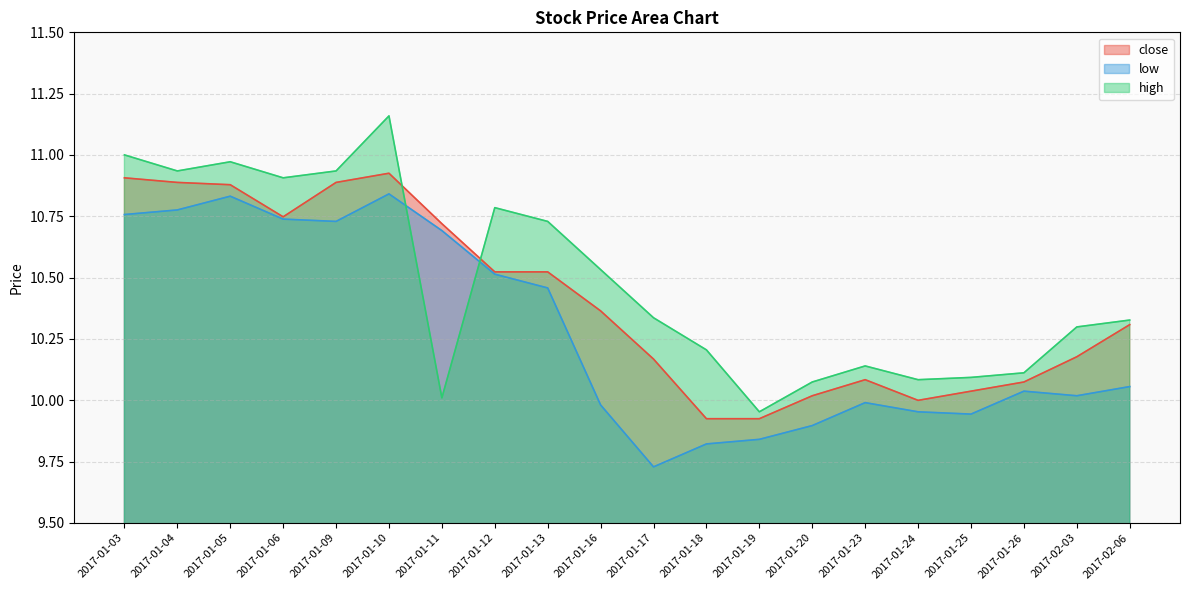

The value of low at 2017-02-06 is 10.1. True or false?

True